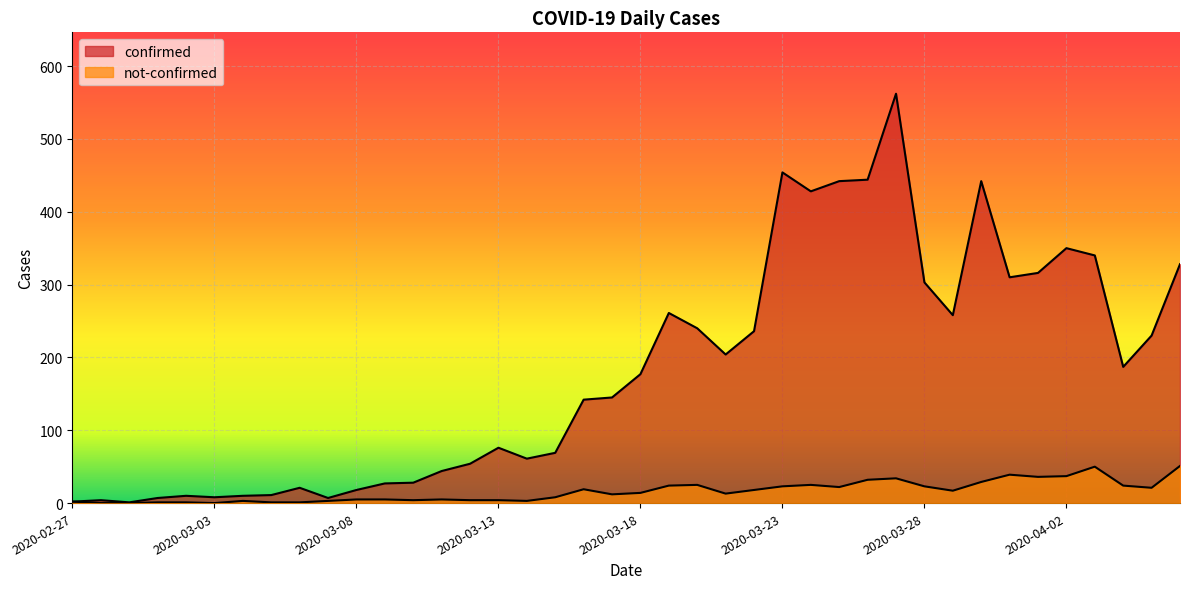

At which category does not-confirmed reach its first local valley?

2020-03-03